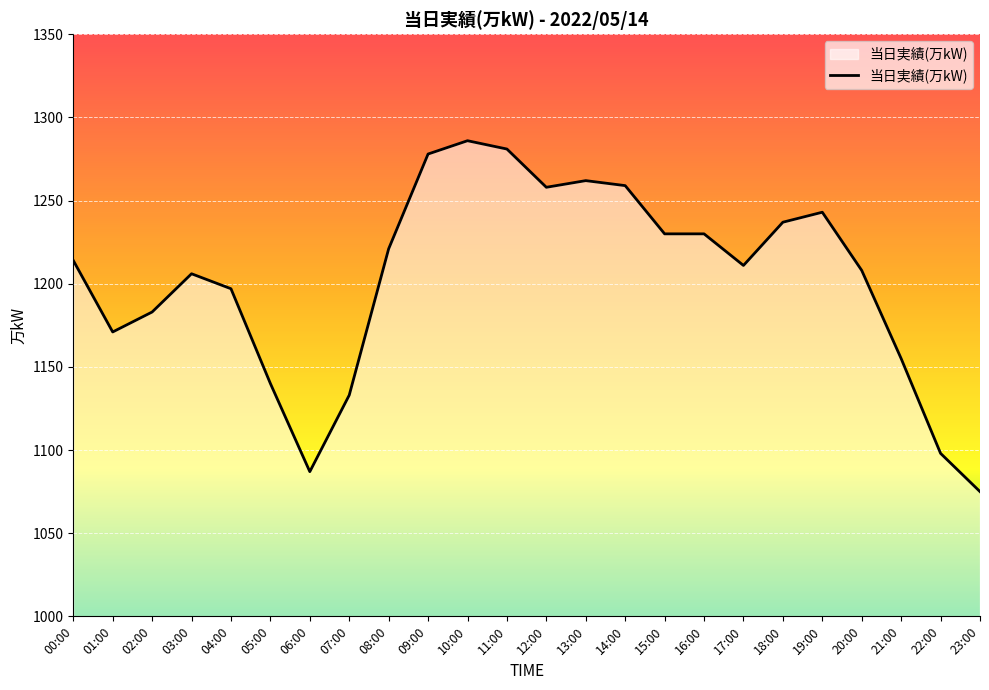

What position from the left is 11:00?

12